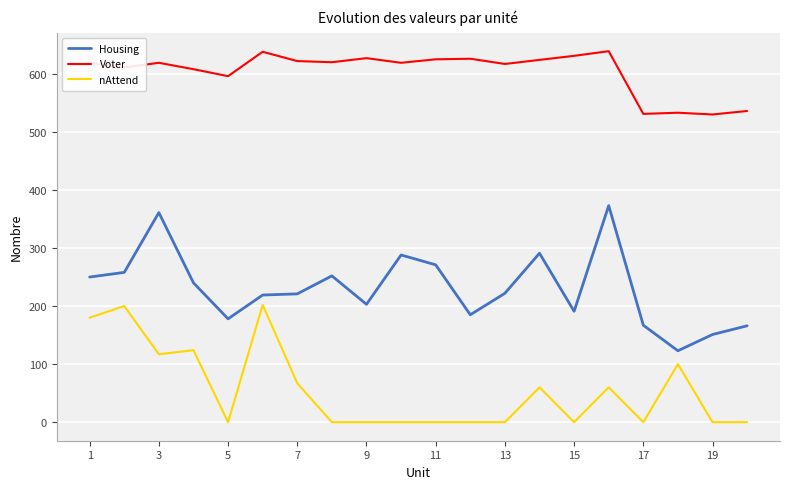

What is the difference between the maximum and minimum values in the nAttend series?

202